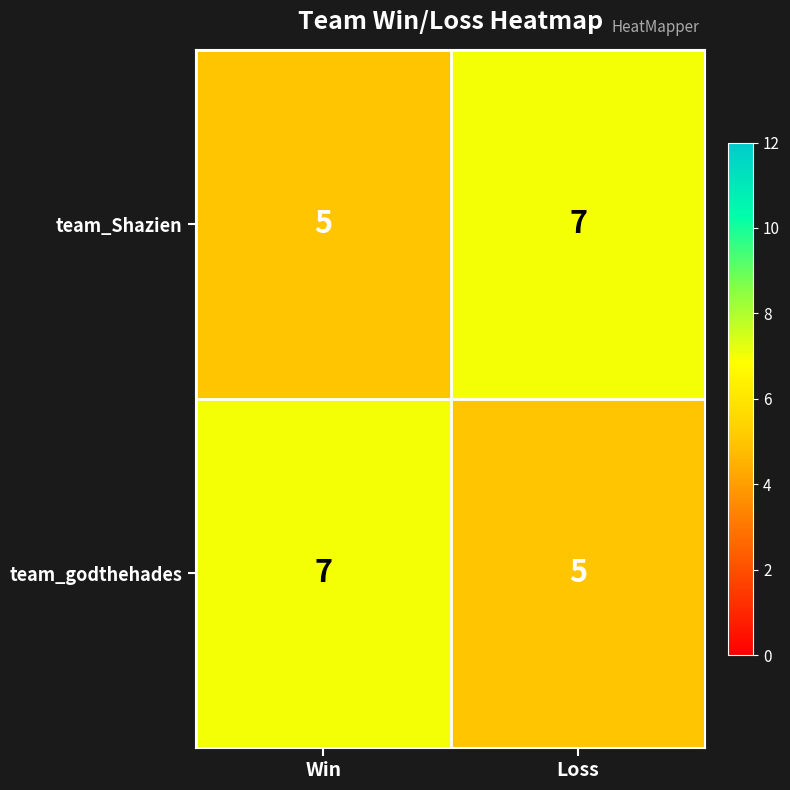

At Win, list the series in order from largest to smallest.

team_godthehades, team_Shazien